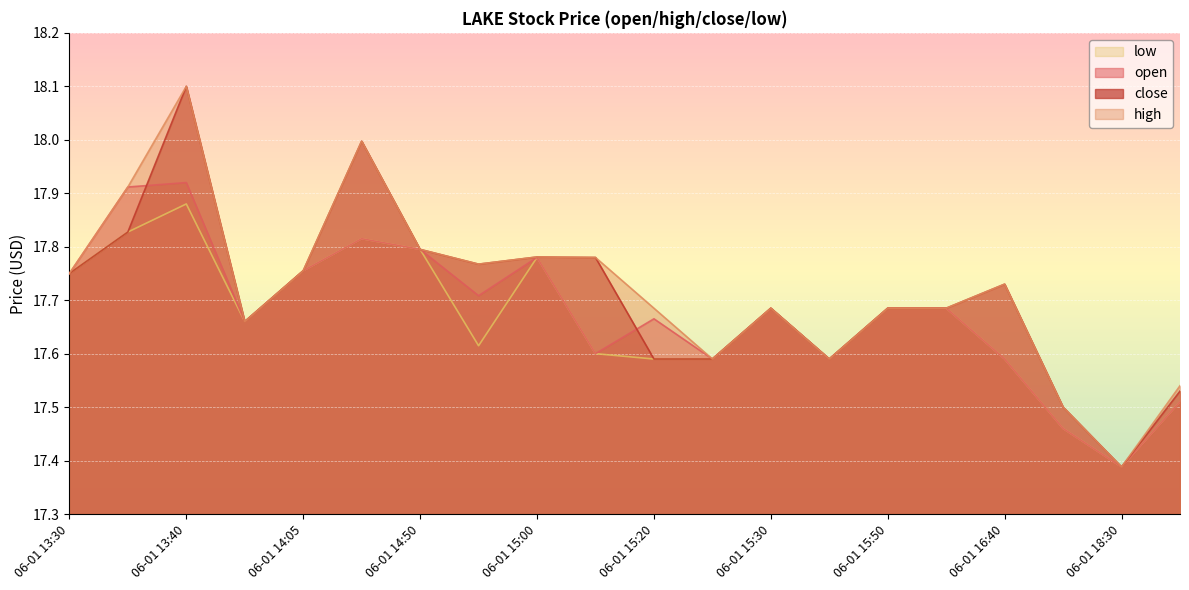

At how many categories does at least one series exceed 17?

20